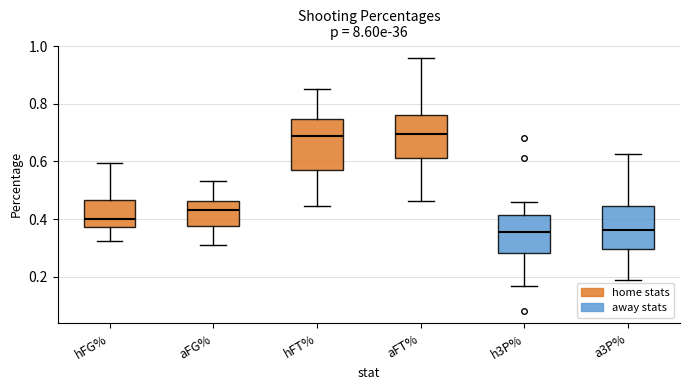

Reading left to right, transcribe this box plot: for each box, give where its median line is, the range the box spans, and where its two whiskers end, as read against the y-axis. The values are not printed on the chart, so give them approximately, as read against the axis.

hFG%: median 0.40, box 0.38 to 0.46, whiskers 0.32 to 0.60
aFG%: median 0.44, box 0.38 to 0.46, whiskers 0.30 to 0.54
hFT%: median 0.68, box 0.58 to 0.74, whiskers 0.44 to 0.86
aFT%: median 0.70, box 0.62 to 0.76, whiskers 0.46 to 0.96
h3P%: median 0.36, box 0.28 to 0.42, whiskers 0.16 to 0.46
a3P%: median 0.36, box 0.30 to 0.44, whiskers 0.18 to 0.62